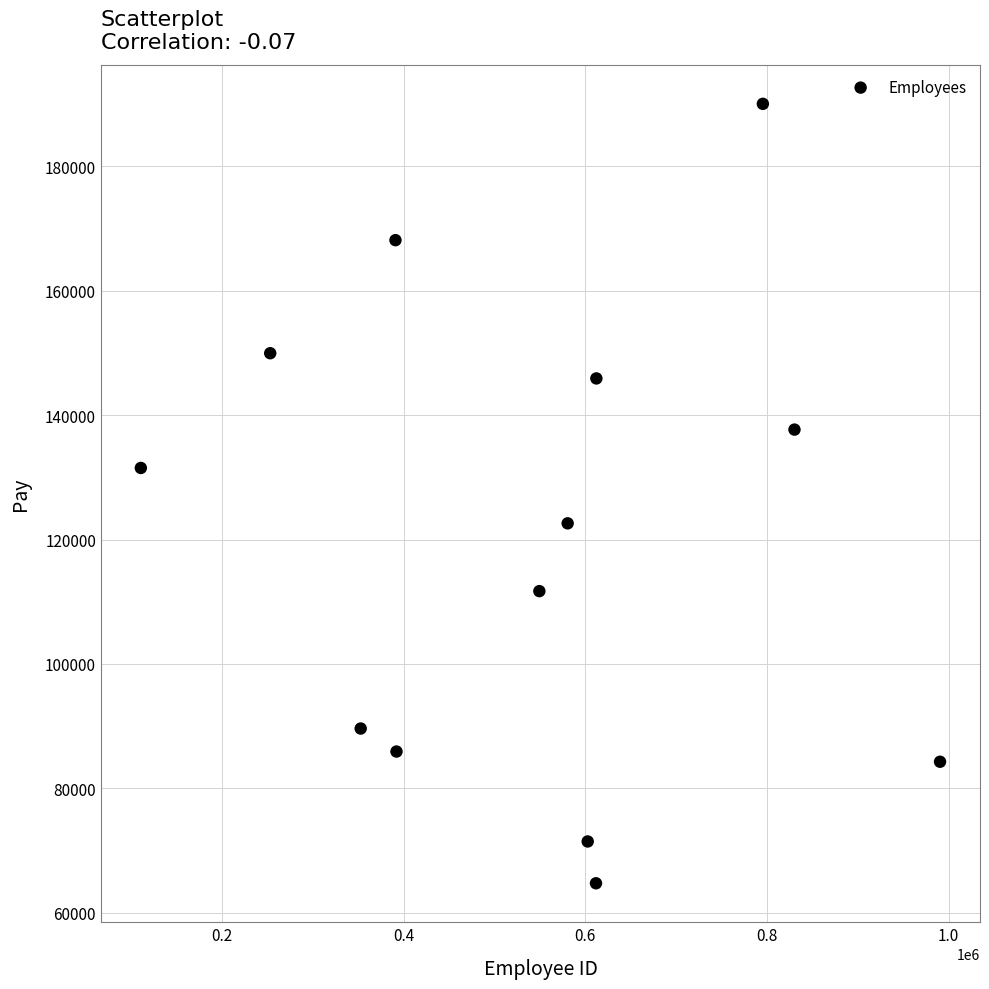

What is the range of Y values (max minus min)?

125267